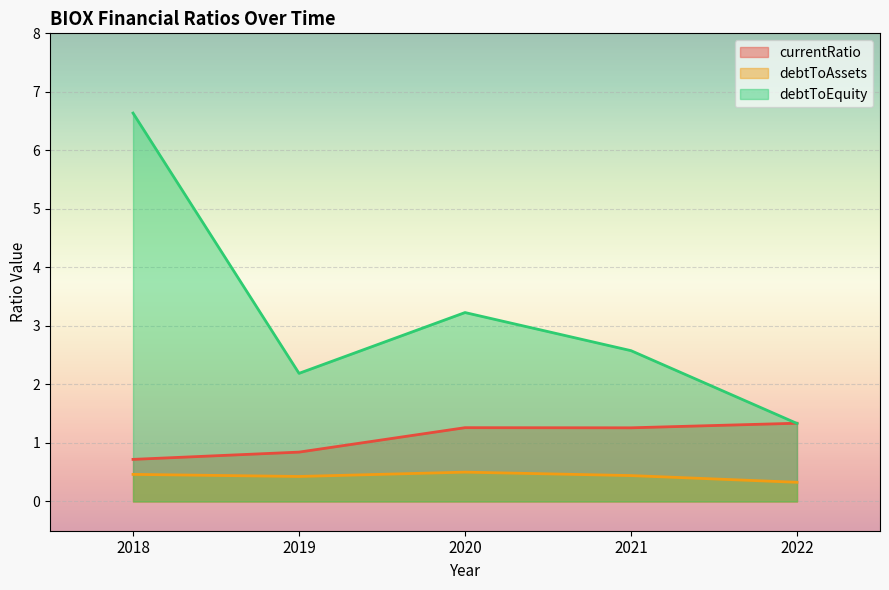

How many data points in currentRatio are above 1?

3